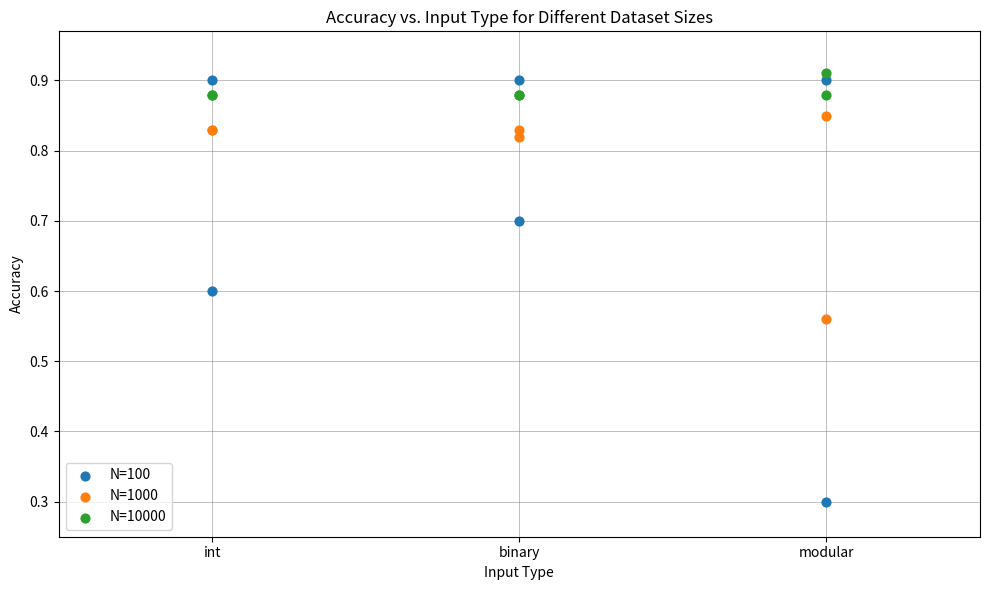

Which series reaches the minimum Y coordinate?

N=100